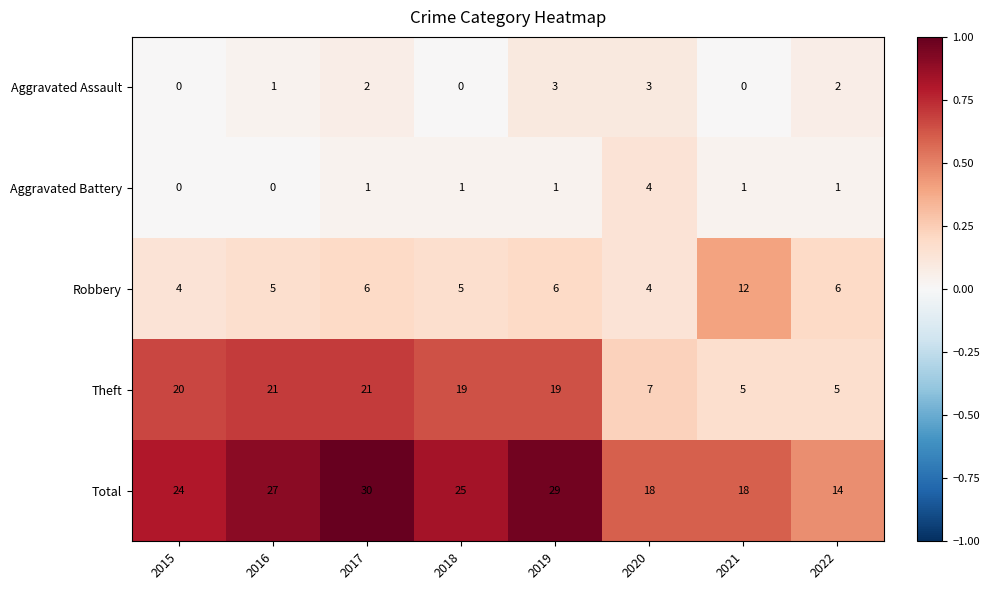

What is the sum of all Total values?

185